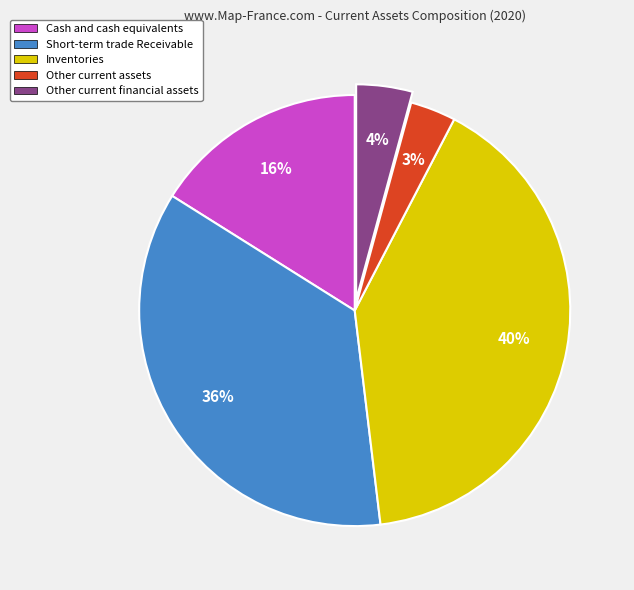

To the nearest percent, what is the difference between the largest and smallest slice percentages?

37%